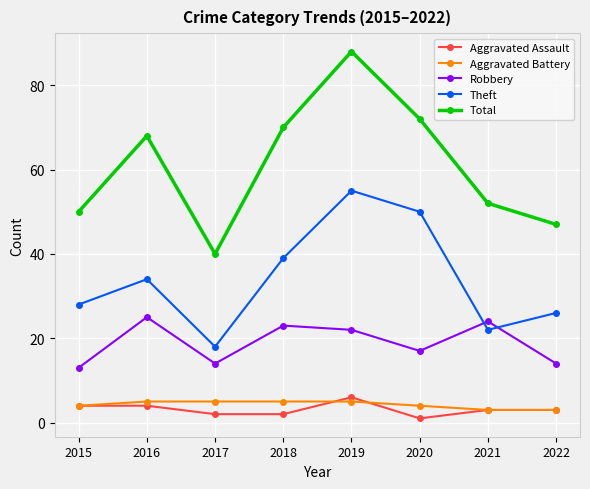

Reading left to right, list all the values displayed in this chart.

Aggravated Assault: 4	4	2	2	6	1	3	3
Aggravated Battery: 4	5	5	5	5	4	3	3
Robbery: 13	25	14	23	22	17	24	14
Theft: 28	34	18	39	55	50	22	26
Total: 50	68	40	70	88	72	52	47